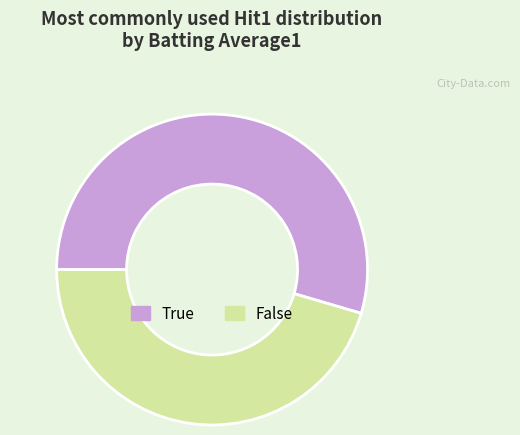

Which category has the smallest portion of the pie?

False